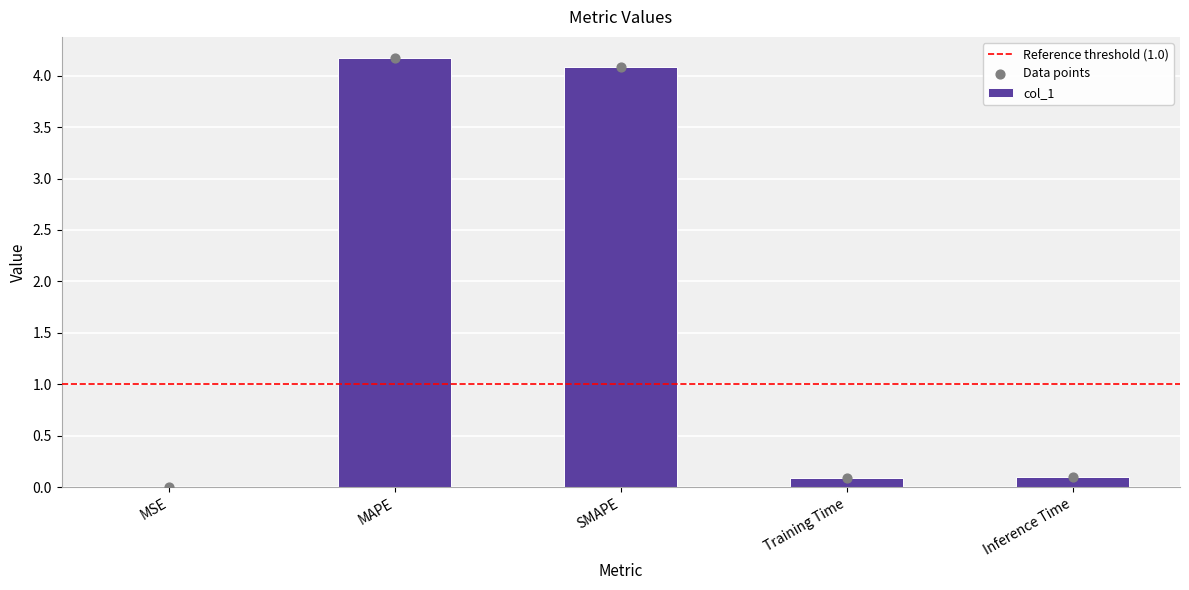

What is the change in value from SMAPE to Inference Time?

-4.0